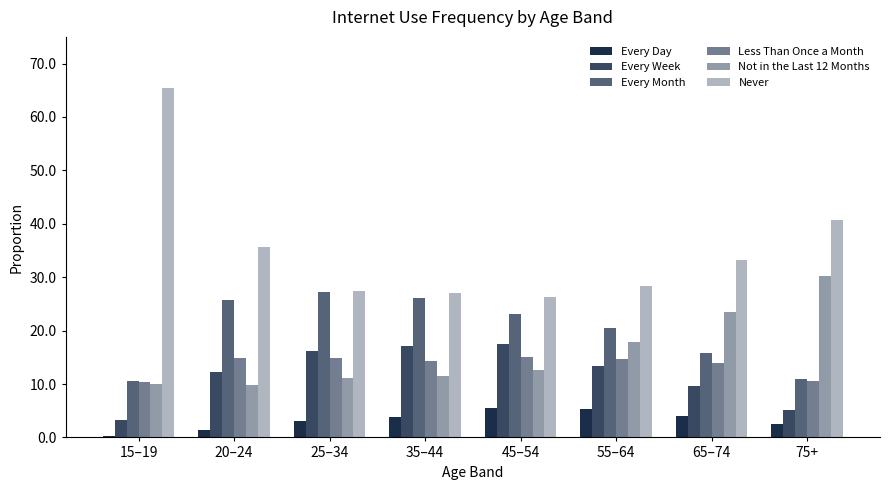

At which category is the sum across all series the highest?

15–19